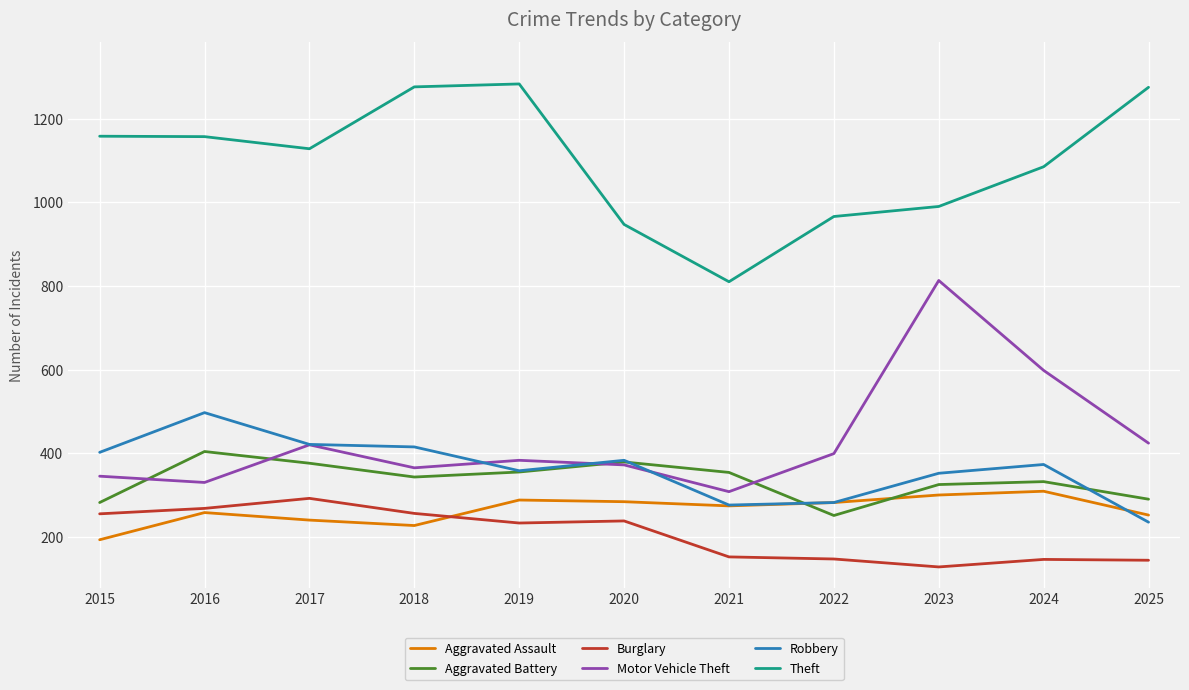

The value of Aggravated Assault at 2017 is 240. True or false?

True